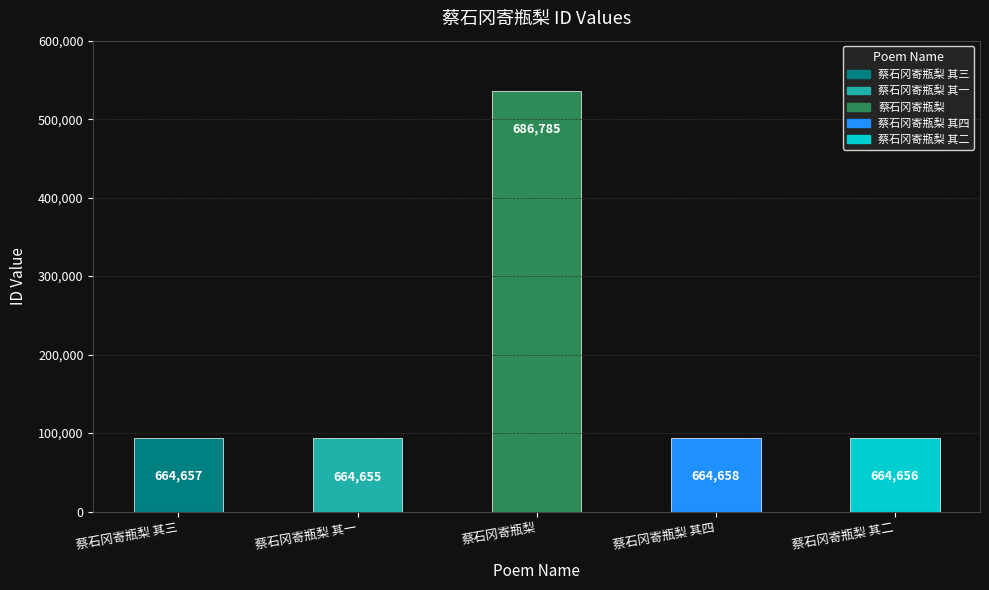

Is it true that the value at 蔡石冈寄瓶梨 其三 is 664657?

True